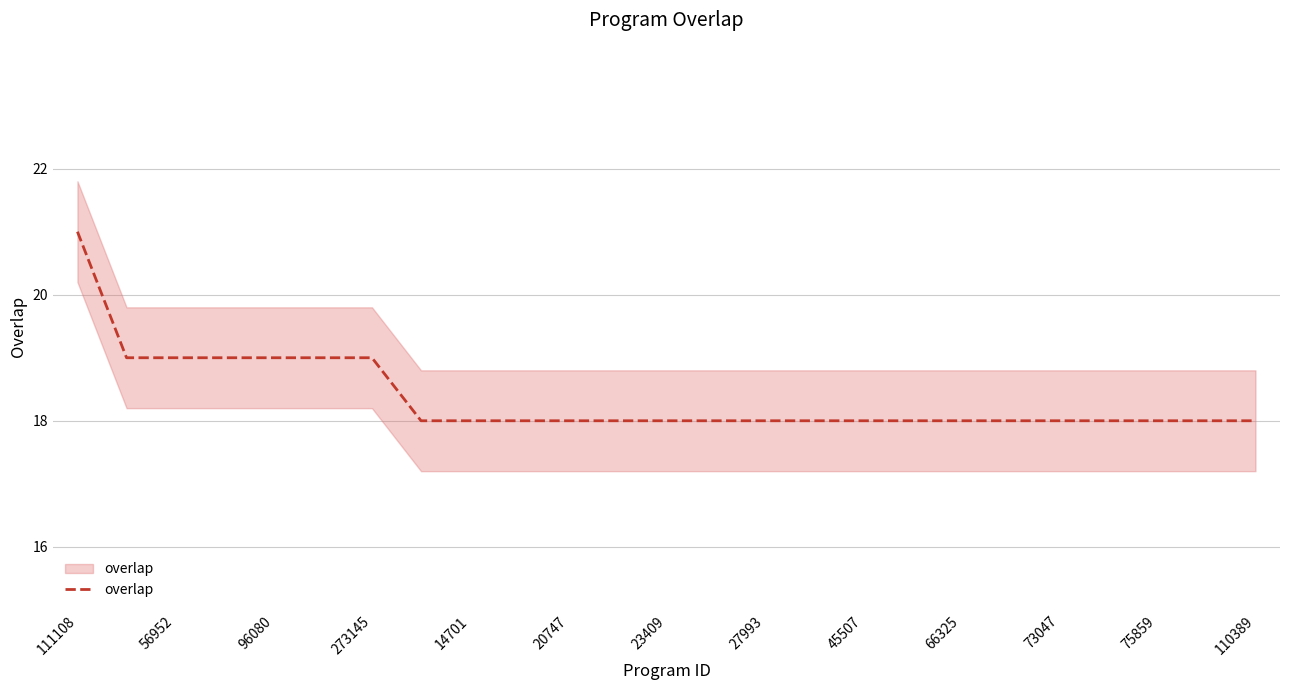

Count the number of data series in this chart.

1